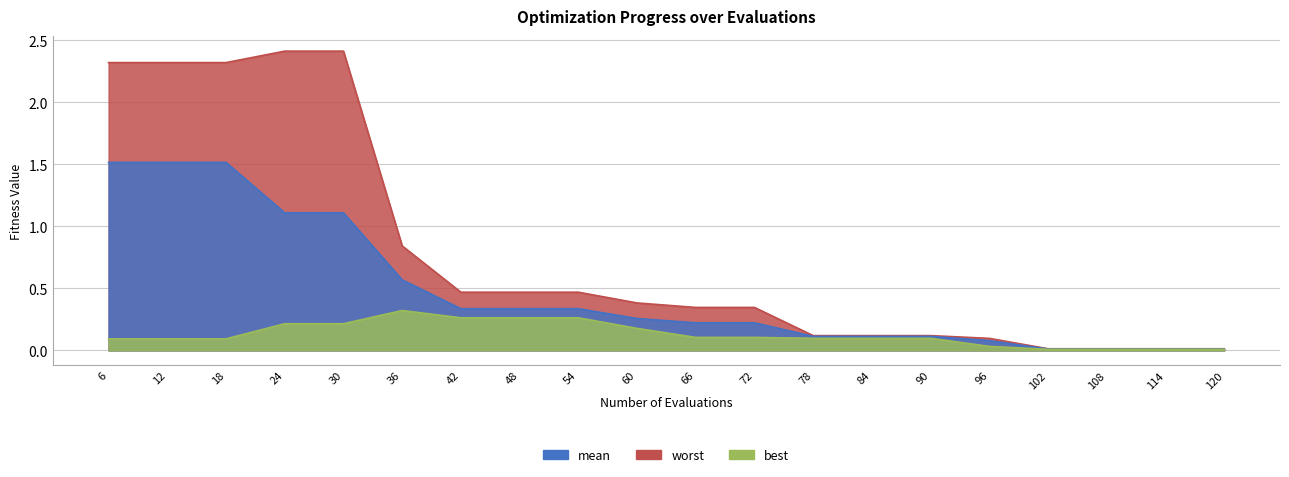

Is the value of mean at 24 greater than the value of worst at 66?

Yes